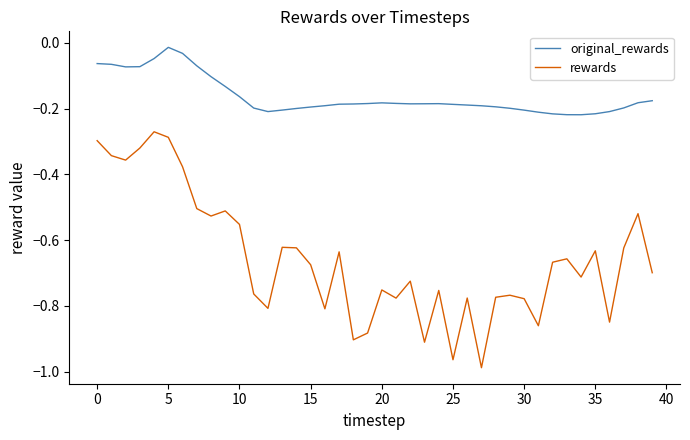

True or false: original_rewards and rewards intersect in this chart.

False